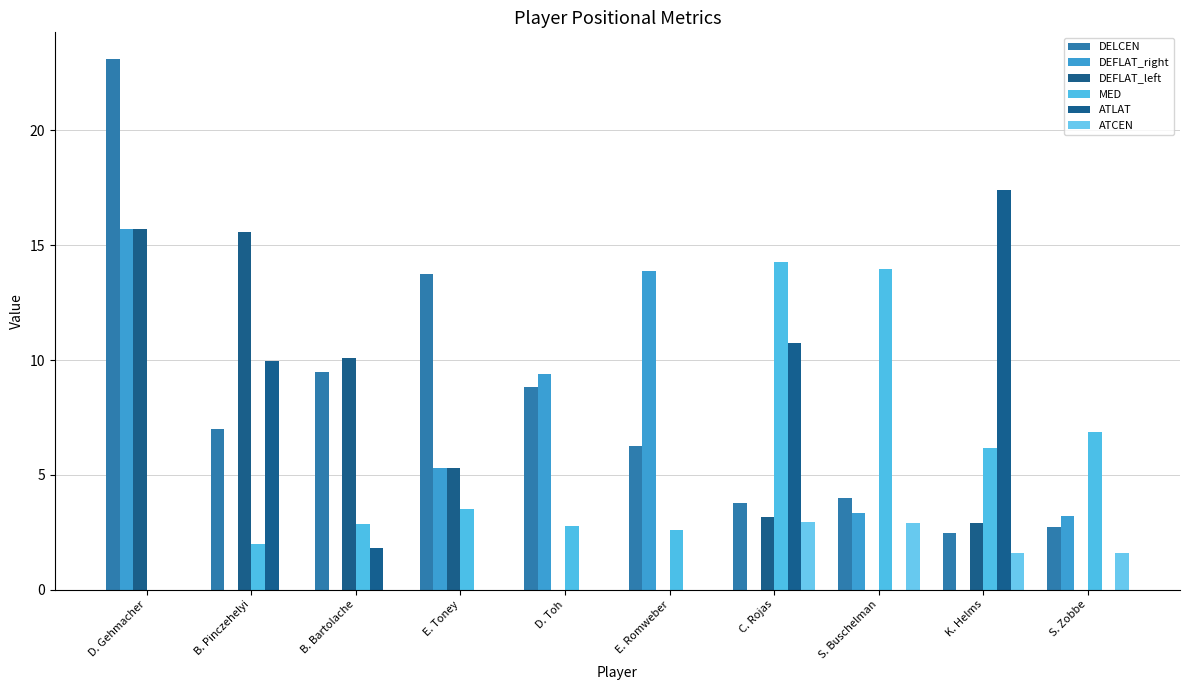

The ATLAT series shows 0.0 at E. Toney. True or false?

True